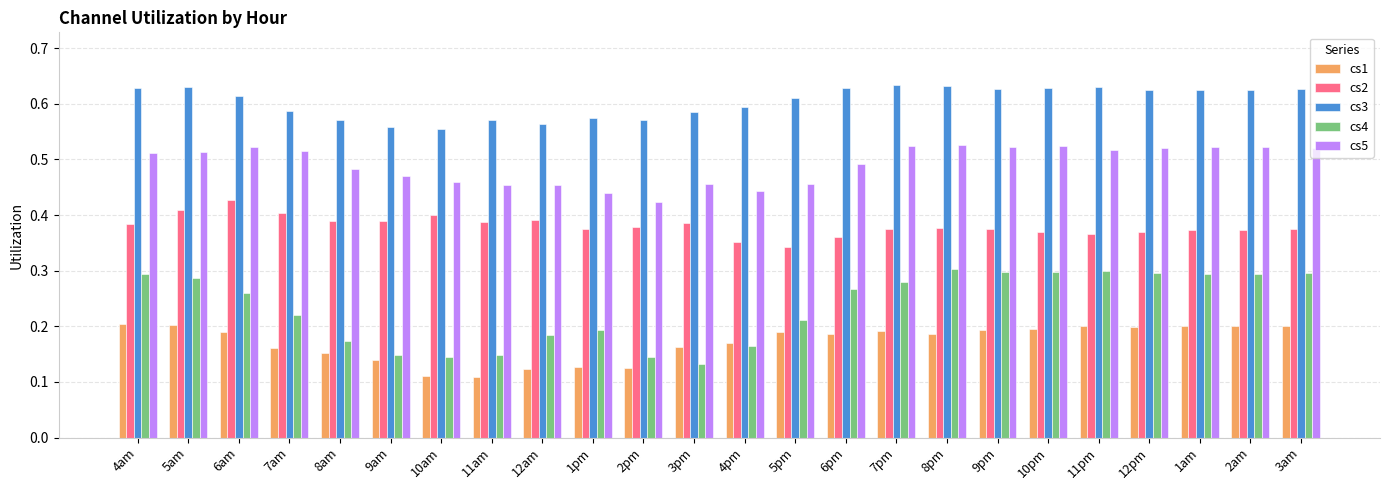

True or false: cs1 has a value of 0.2 at 9am.

False